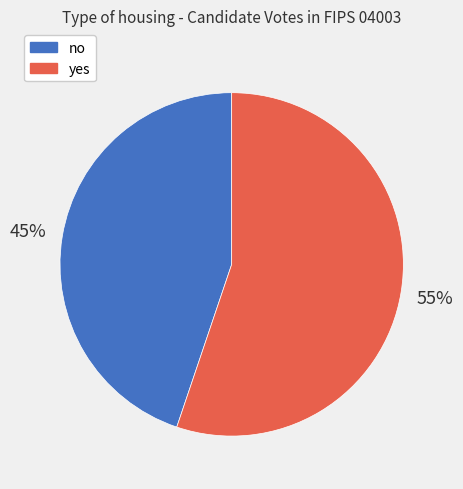

To the nearest percent, what portion does yes represent?

55%